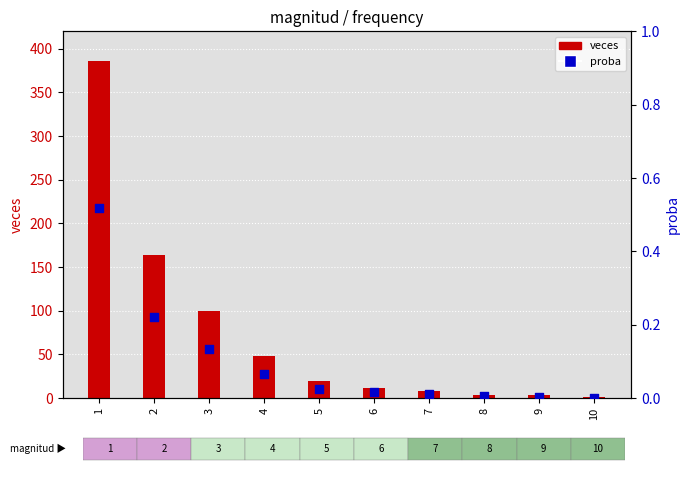

Which series contains the highest Y value?

veces